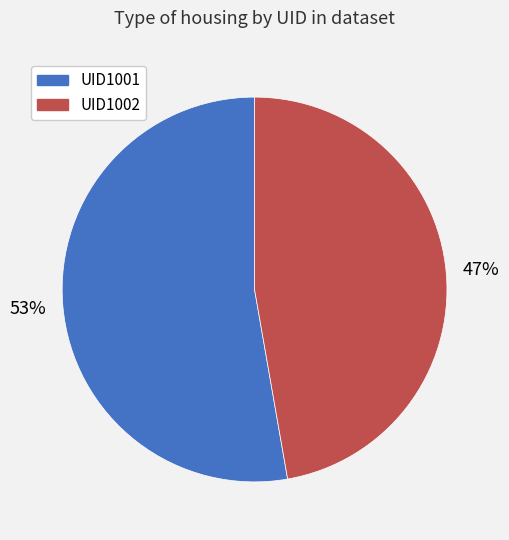

Count the number of slices in the pie.

2